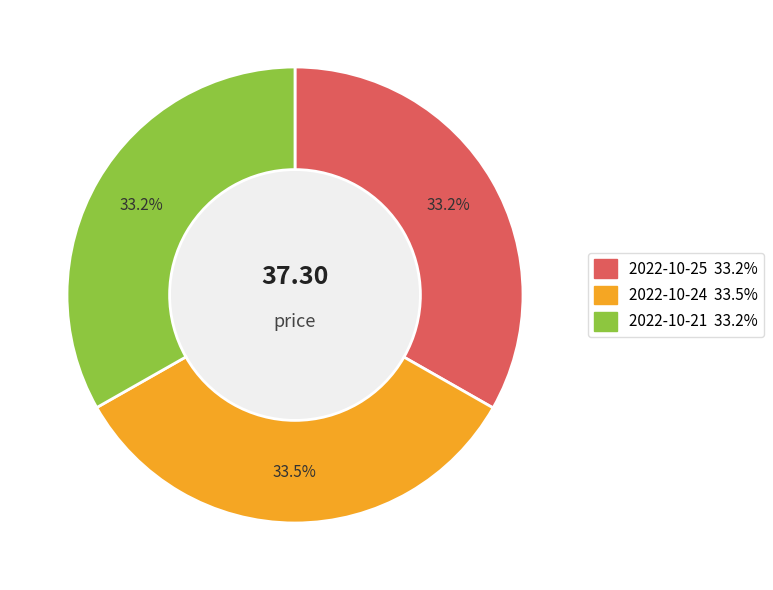

Is there any slice that represents more than half of the pie?

No